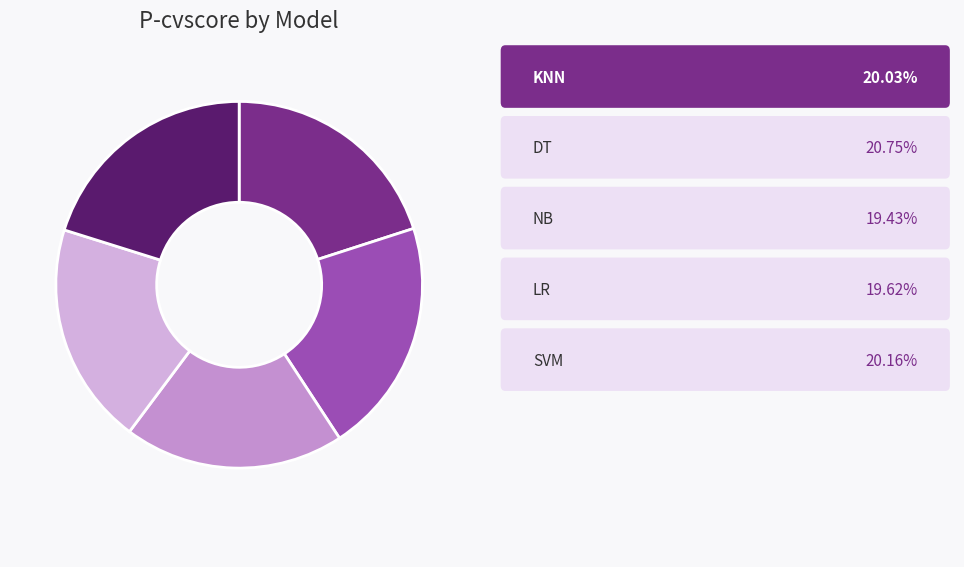

How many segments does this pie chart have?

5